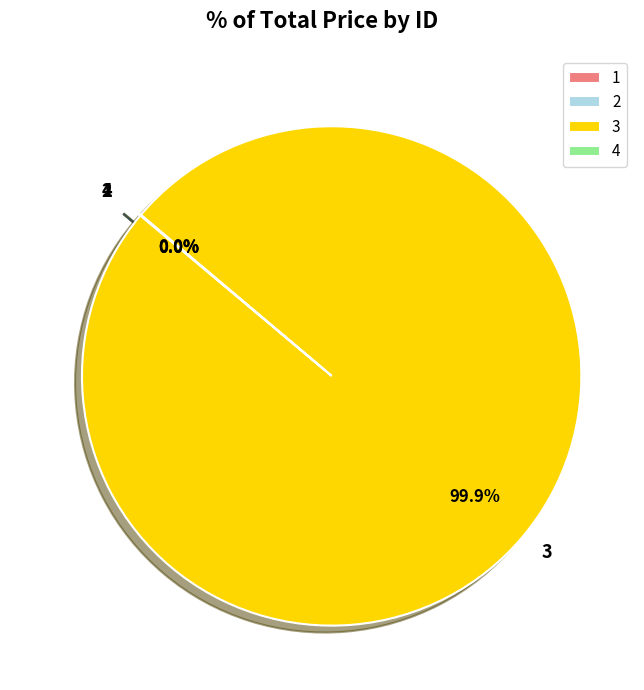

Does 3 account for over 50% of the chart?

Yes